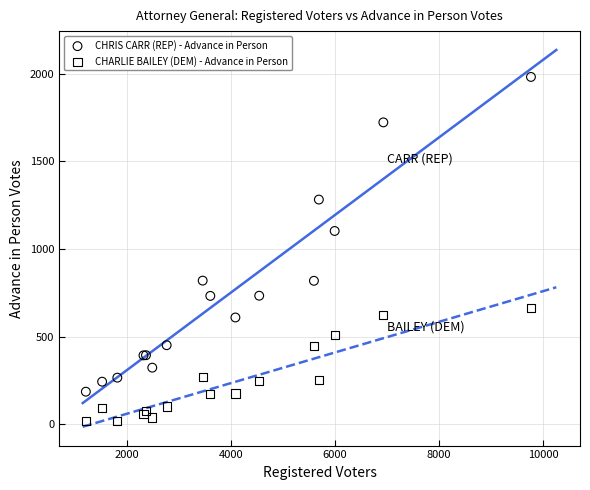

Which series reaches the minimum Y coordinate?

CHARLIE BAILEY (DEM) - Advance in Person